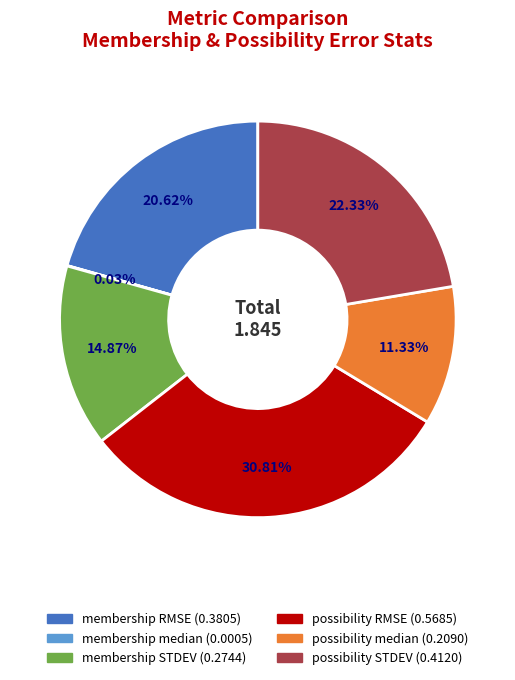

Combined, what portion of the pie is membership STDEV and possibility median?

26.2%